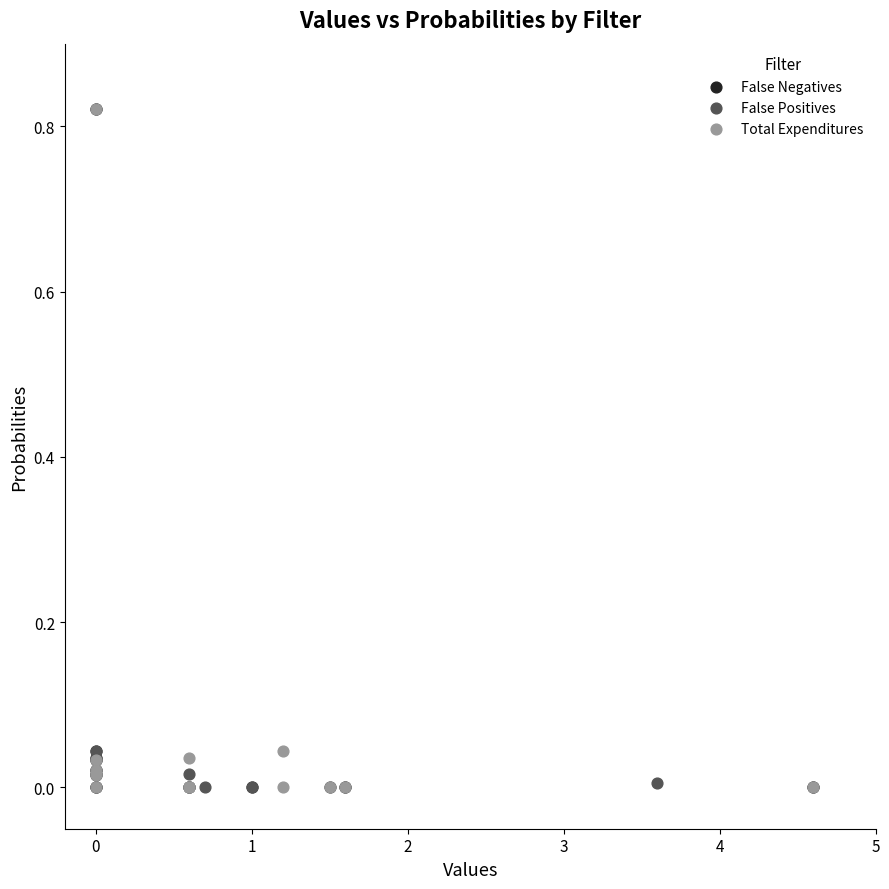

What are all the series names shown in the legend?

False Negatives, False Positives, Total Expenditures